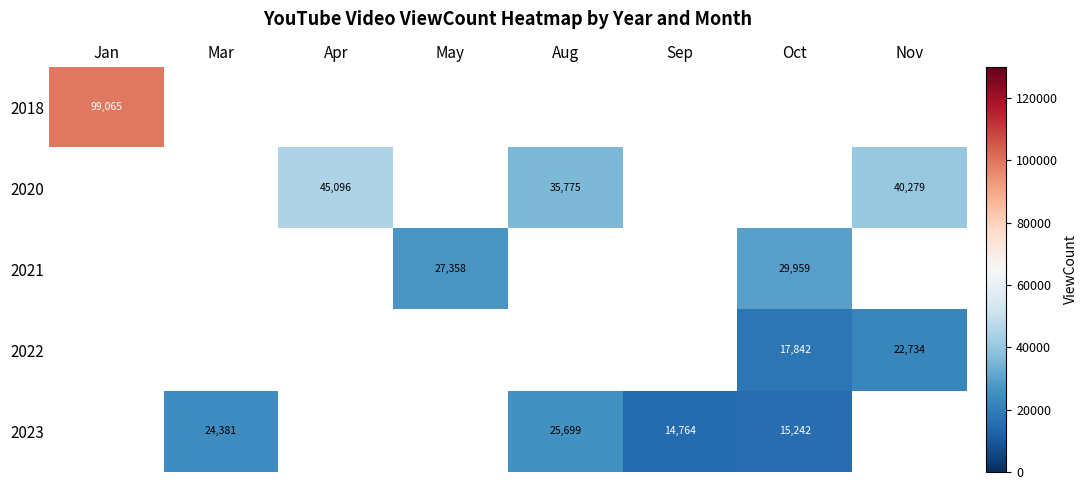

The 2023 series shows 15242.0 at Oct. True or false?

True